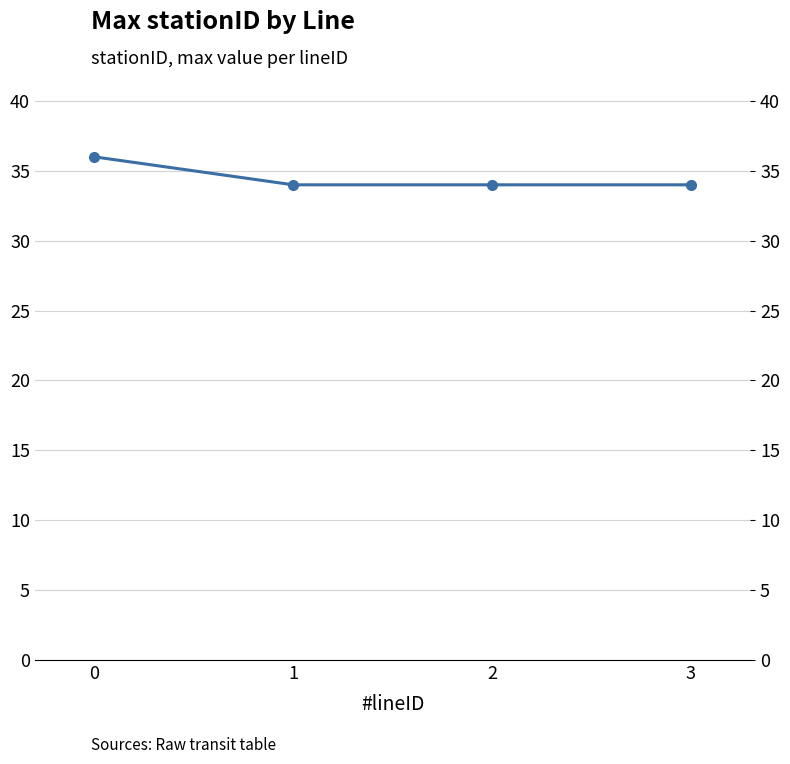

What is the ratio of the value at 0 to the value at 2?

1.1